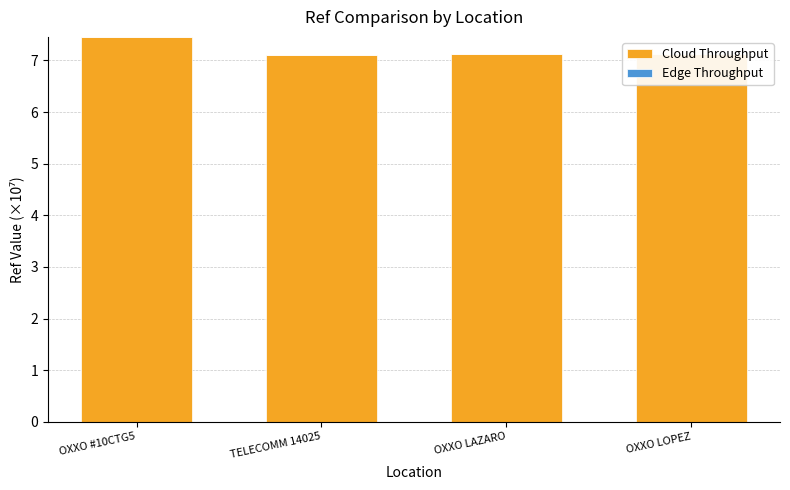

What is the greatest value displayed?

7.5